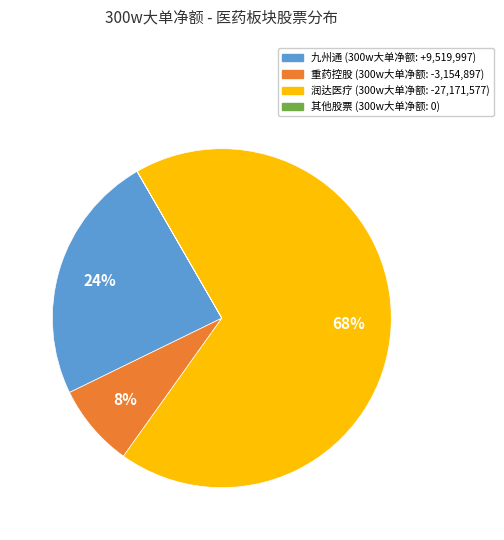

To the nearest percent, what is the difference between the largest and smallest slice percentages?

68%